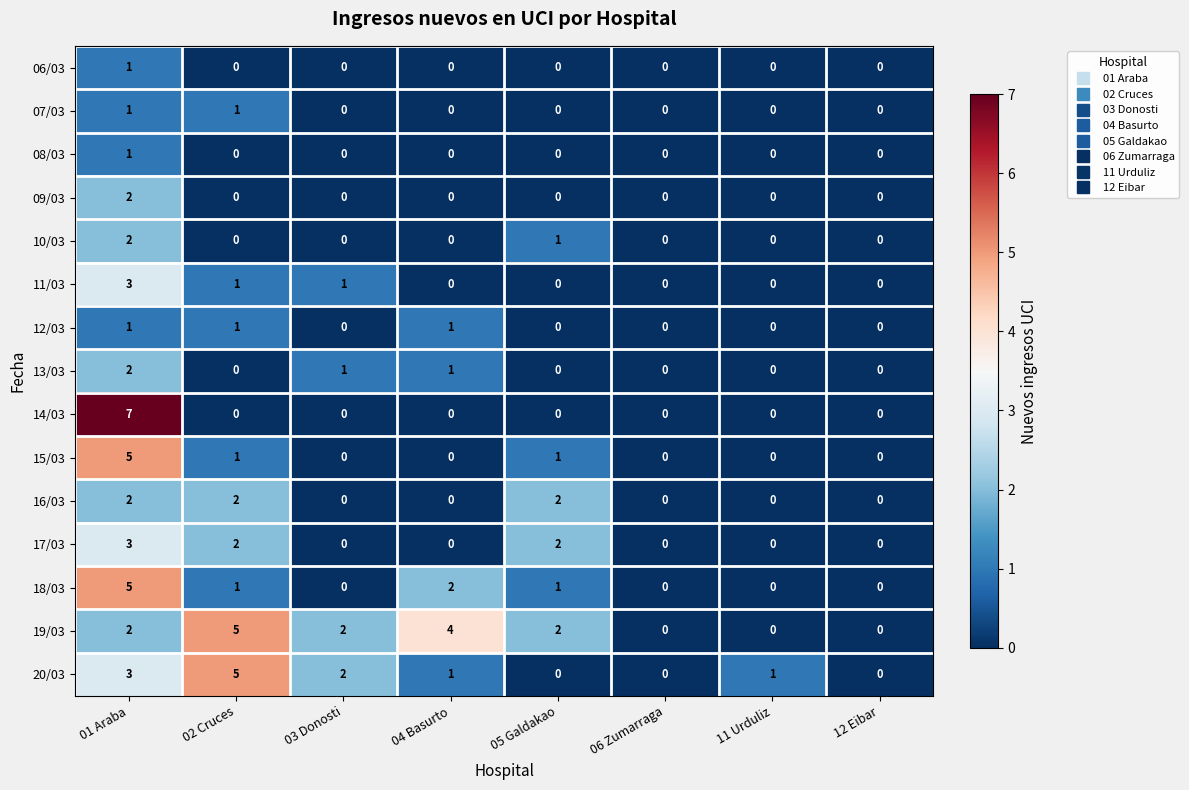

Which series has the largest total across all categories?

19/03